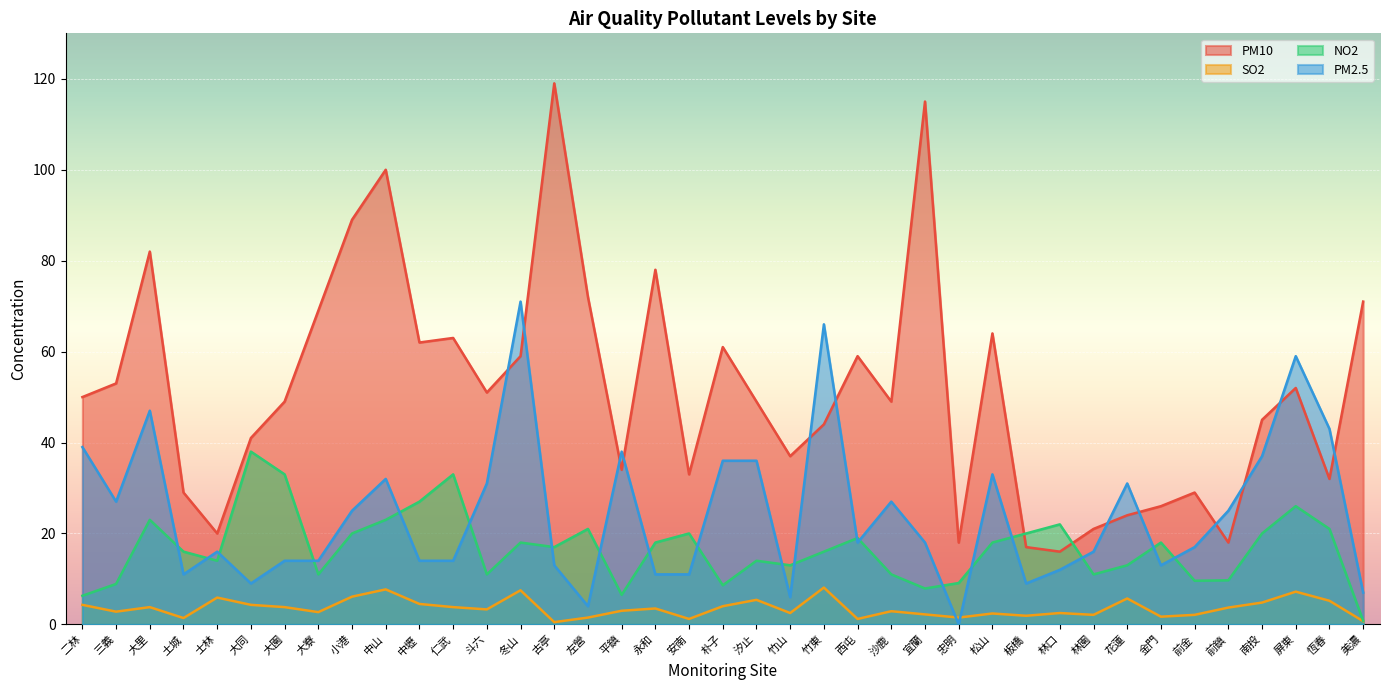

Which category has the lowest value across all series?

忠明